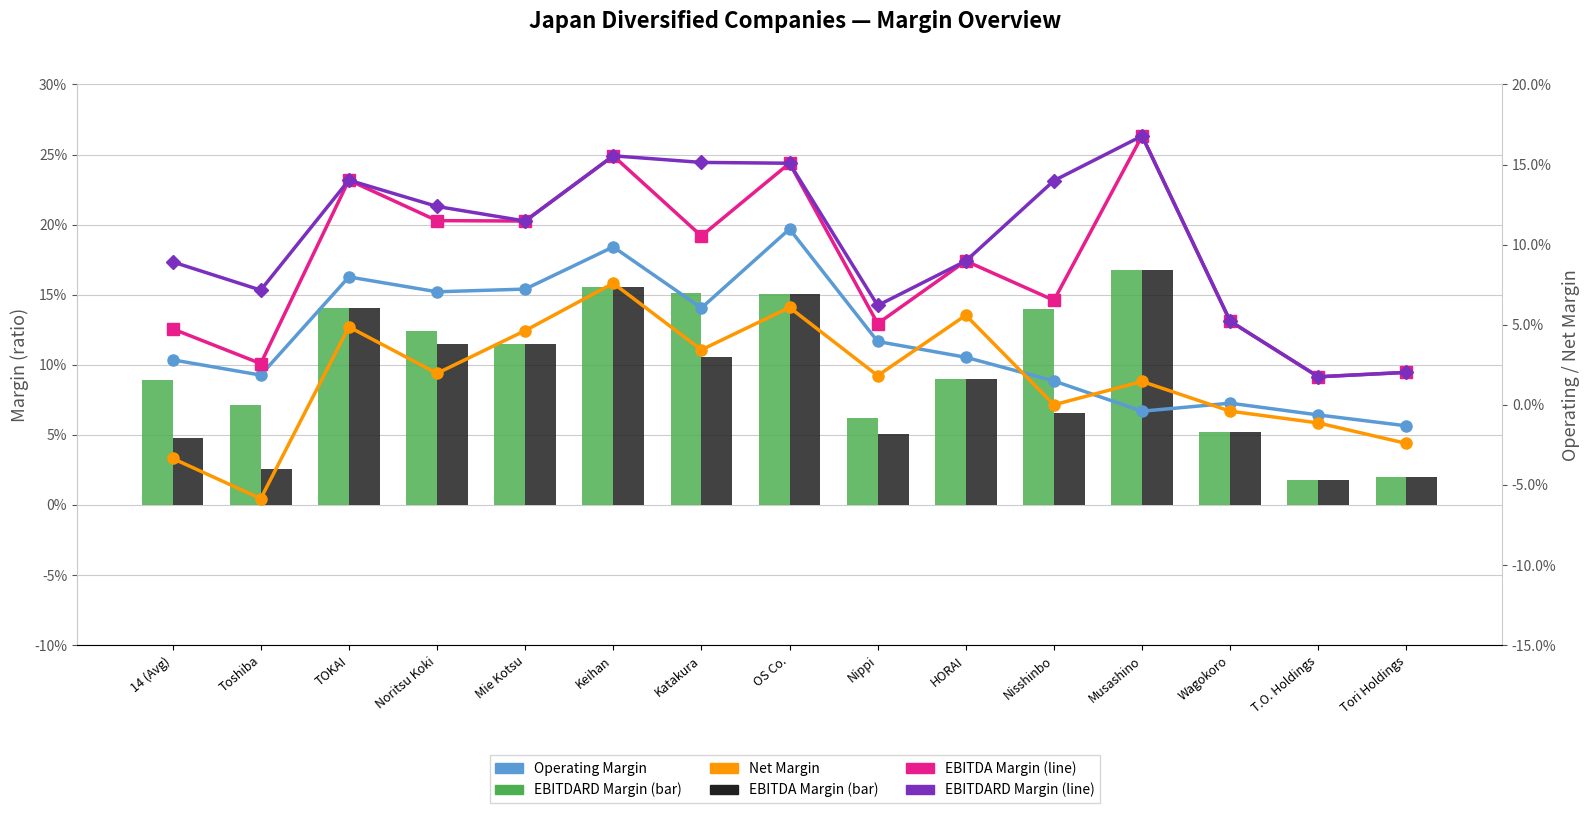

Reading left to right, transcribe all the data shown in this chart.

EBITDARD Margin: 14 (Avg)=0.1	Toshiba=0.1	TOKAI=0.1	Noritsu Koki=0.1	Mie Kotsu=0.1	Keihan=0.2	Katakura=0.2	OS Co.=0.2	Nippi=0.1	HORAI=0.1	Nisshinbo=0.1	Musashino=0.2	Wagokoro=0.1	T.O. Holdings=0.0	Tori Holdings=0.0
EBITDA Margin: 14 (Avg)=0.0	Toshiba=0.0	TOKAI=0.1	Noritsu Koki=0.1	Mie Kotsu=0.1	Keihan=0.2	Katakura=0.1	OS Co.=0.2	Nippi=0.1	HORAI=0.1	Nisshinbo=0.1	Musashino=0.2	Wagokoro=0.1	T.O. Holdings=0.0	Tori Holdings=0.0
Operating Margin: 14 (Avg)=0.0	Toshiba=0.0	TOKAI=0.1	Noritsu Koki=0.1	Mie Kotsu=0.1	Keihan=0.1	Katakura=0.1	OS Co.=0.1	Nippi=0.0	HORAI=0.0	Nisshinbo=0.0	Musashino=-0.0	Wagokoro=0.0	T.O. Holdings=-0.0	Tori Holdings=-0.0
Net Margin: 14 (Avg)=-0.0	Toshiba=-0.1	TOKAI=0.0	Noritsu Koki=0.0	Mie Kotsu=0.0	Keihan=0.1	Katakura=0.0	OS Co.=0.1	Nippi=0.0	HORAI=0.1	Nisshinbo=-0.0	Musashino=0.0	Wagokoro=-0.0	T.O. Holdings=-0.0	Tori Holdings=-0.0
EBITDA Margin (line): 14 (Avg)=0.0	Toshiba=0.0	TOKAI=0.1	Noritsu Koki=0.1	Mie Kotsu=0.1	Keihan=0.2	Katakura=0.1	OS Co.=0.2	Nippi=0.1	HORAI=0.1	Nisshinbo=0.1	Musashino=0.2	Wagokoro=0.1	T.O. Holdings=0.0	Tori Holdings=0.0
EBITDARD Margin (line): 14 (Avg)=0.1	Toshiba=0.1	TOKAI=0.1	Noritsu Koki=0.1	Mie Kotsu=0.1	Keihan=0.2	Katakura=0.2	OS Co.=0.2	Nippi=0.1	HORAI=0.1	Nisshinbo=0.1	Musashino=0.2	Wagokoro=0.1	T.O. Holdings=0.0	Tori Holdings=0.0